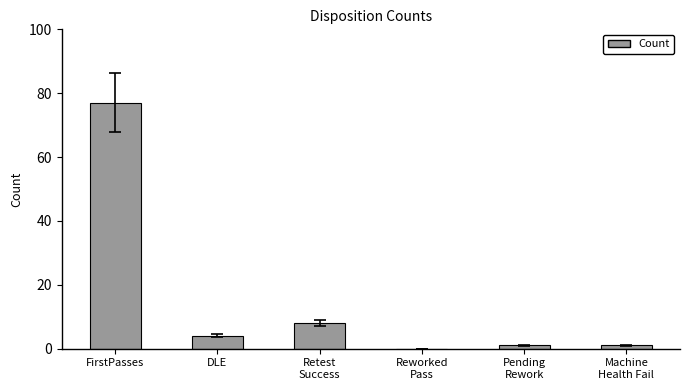

The value at FirstPasses is 77. True or false?

True